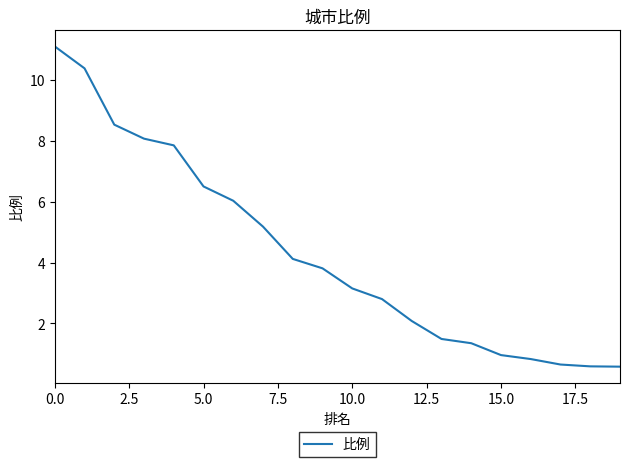

How many lines are shown in the chart?

1